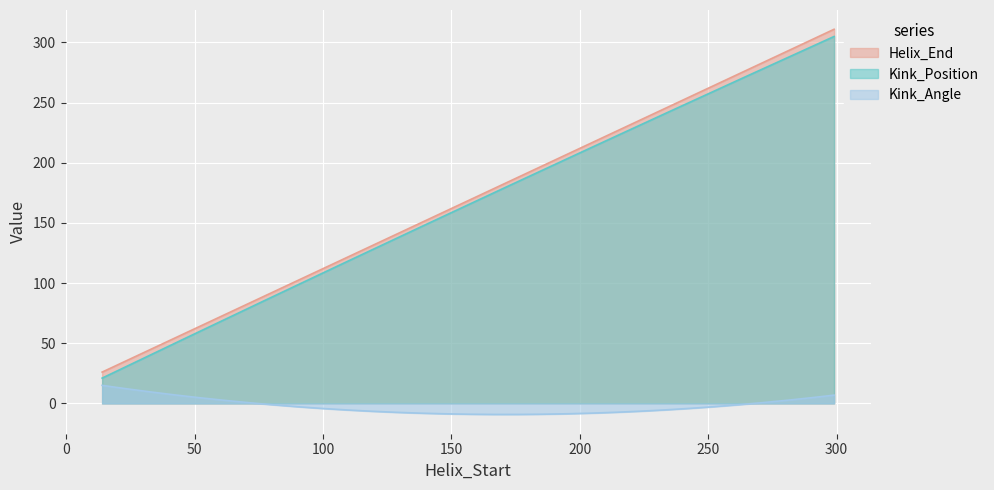

What is the difference between the second highest and minimum values in the Kink_Position series?

283.1